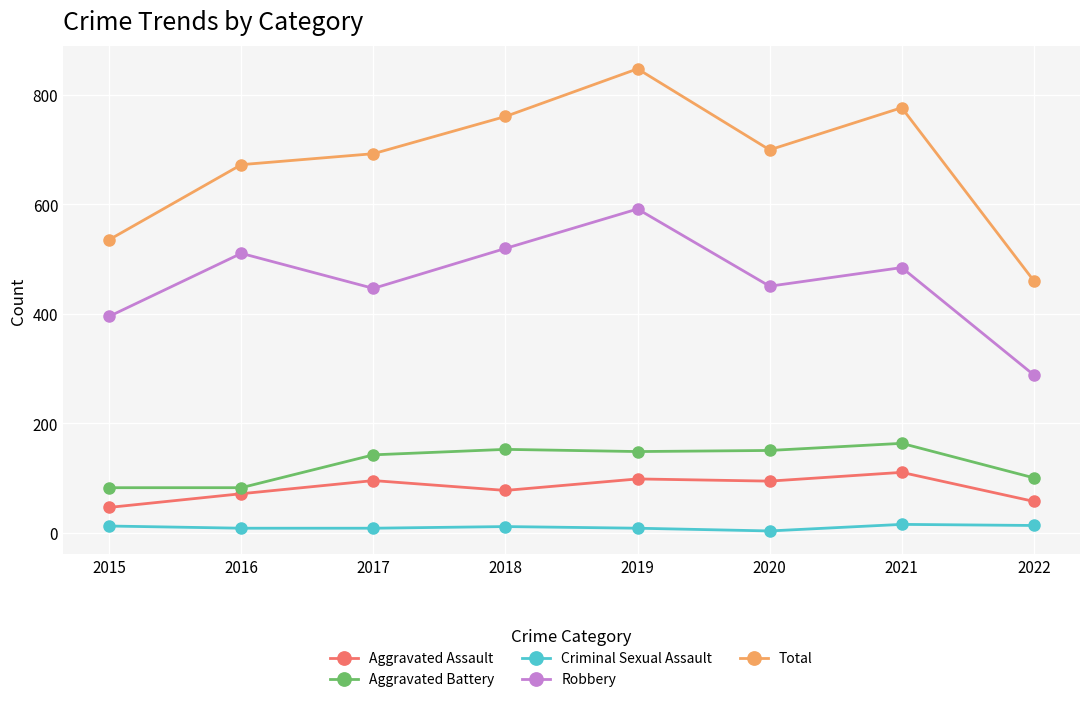

Does the chart have visible grid lines?

Yes